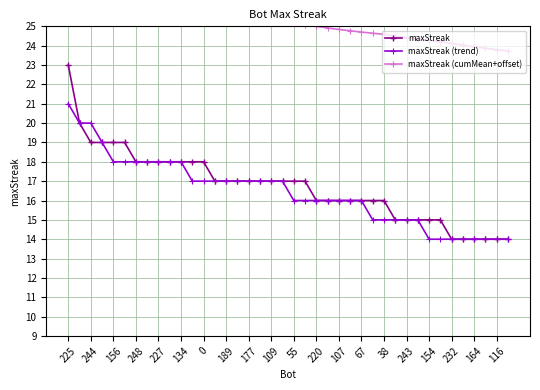

True or false: maxStreak (trend) has more than 0 points higher than both neighbors.

False